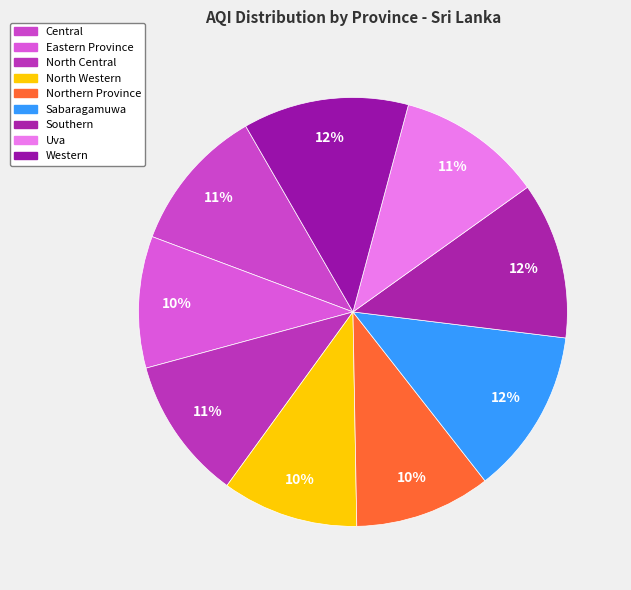

Which slice is the largest?

Sabaragamuwa